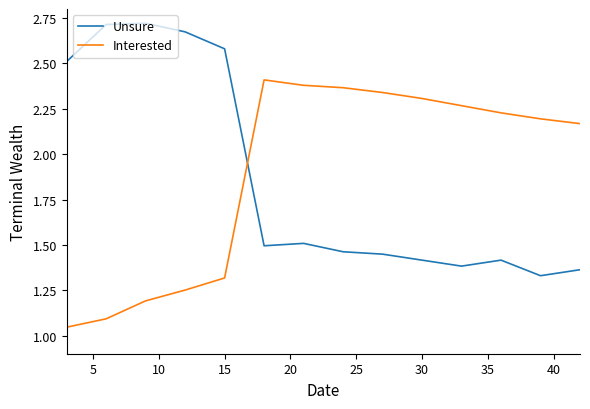

Rank the series by their maximum value, from lowest to highest.

Interested, Unsure